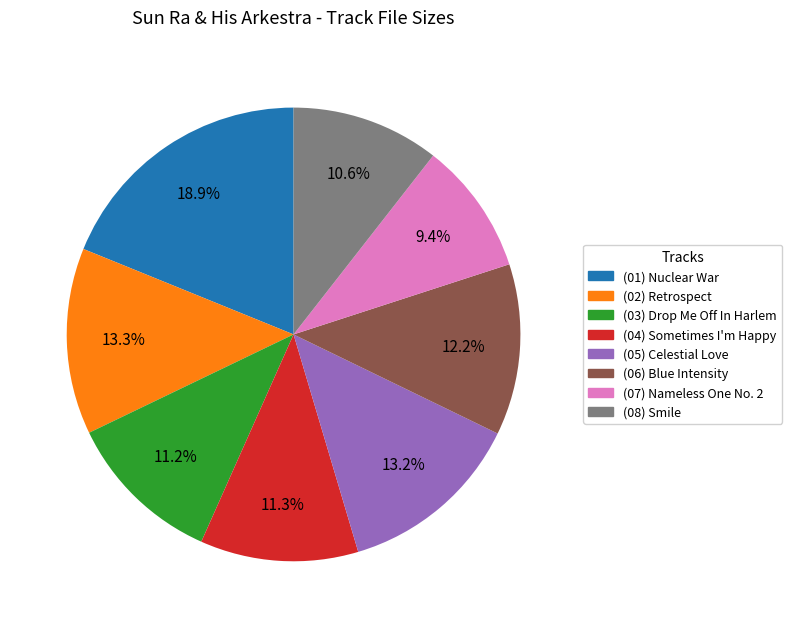

Does (07) Nameless One No. 2 account for over 50% of the chart?

No